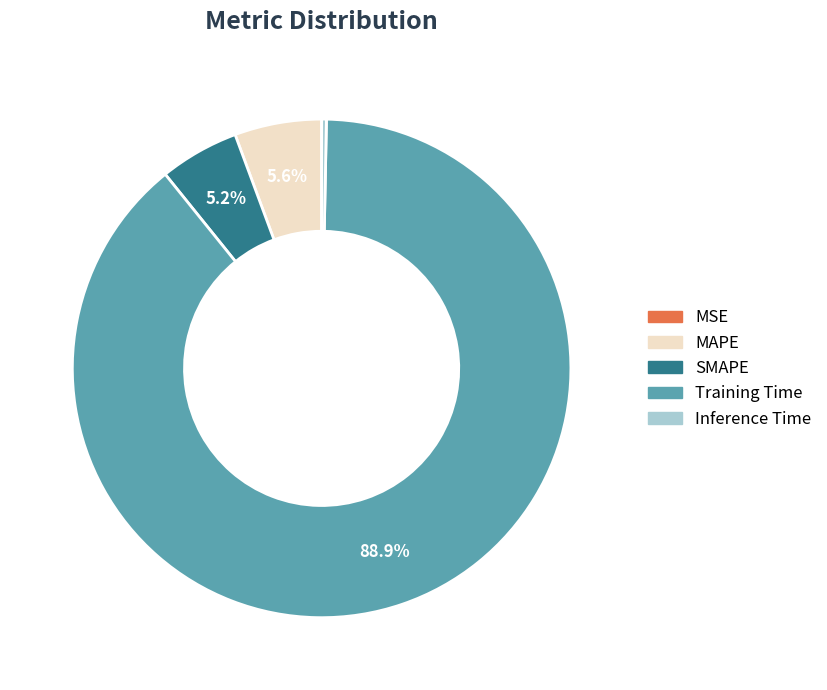

What is the majority slice?

Training Time